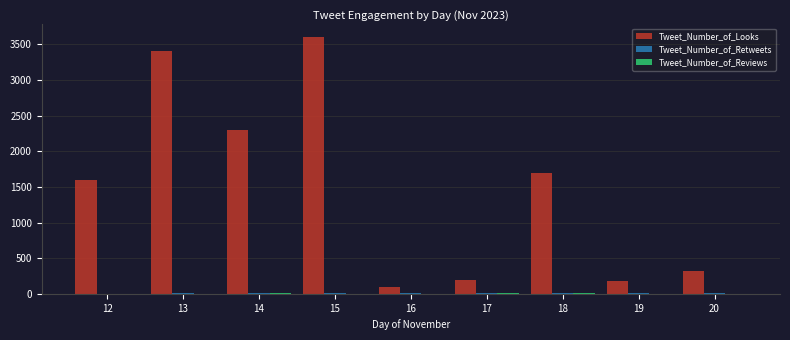

Which series has the largest total across all categories?

Tweet_Number_of_Looks